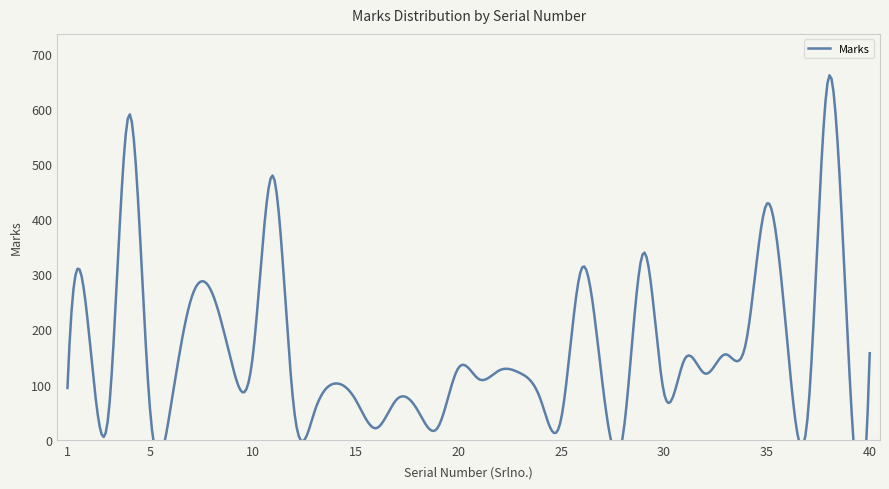

At which category does the chart reach its minimum across all series?

28